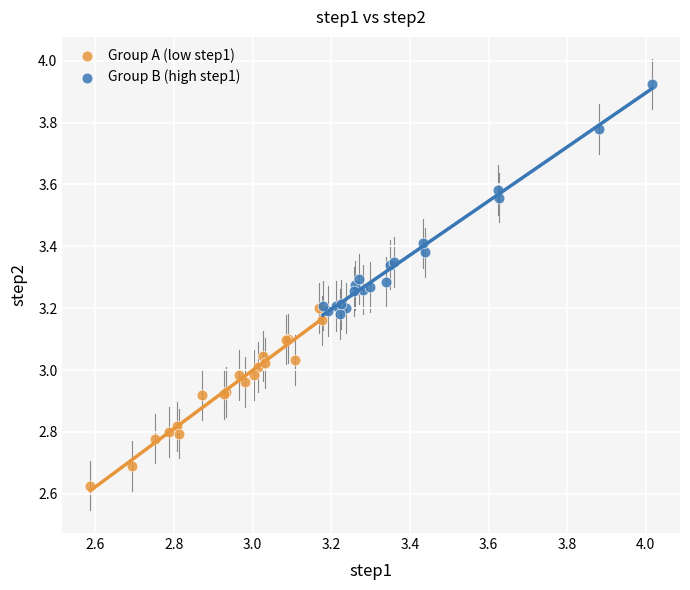

Which series has the widest spread of Y values?

Group B (high step1)